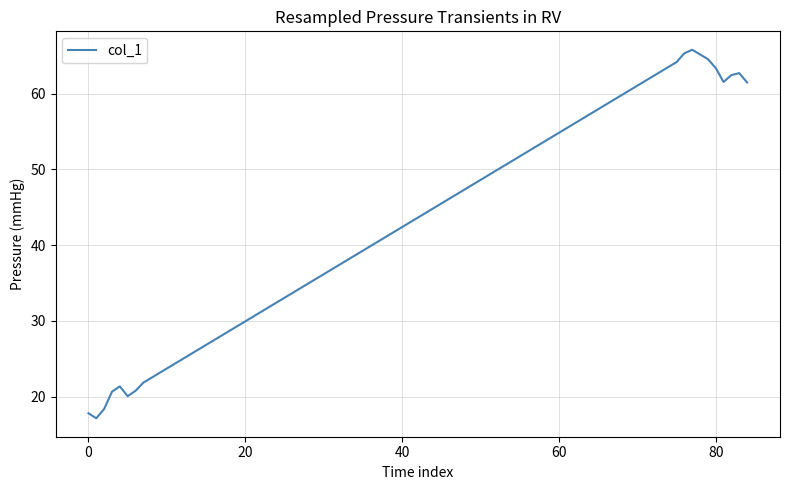

What is the difference between the maximum and minimum values?

48.7